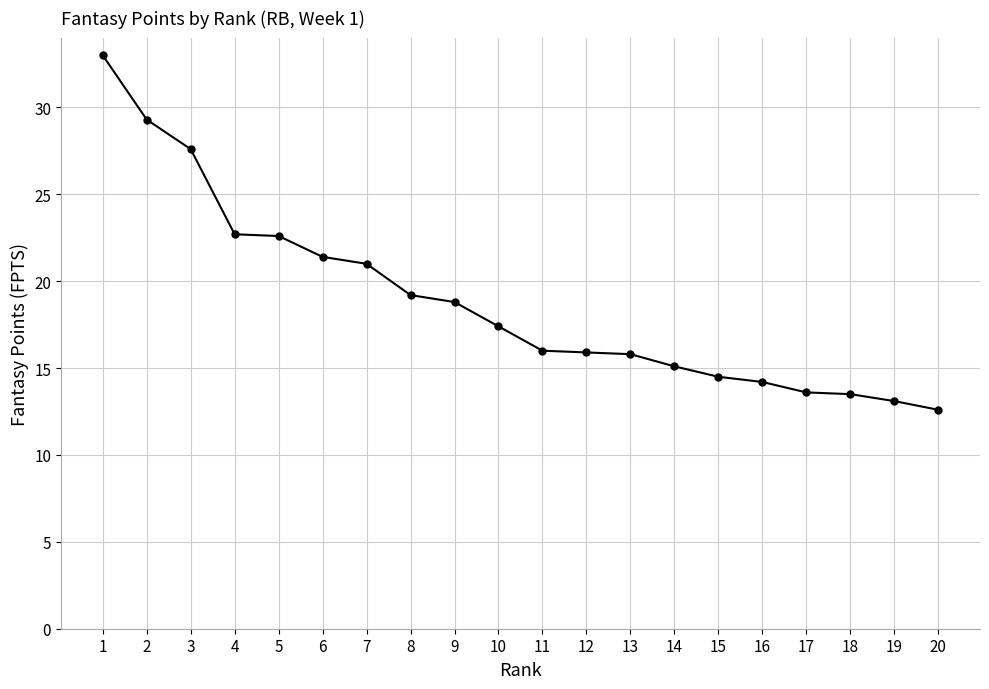

Which category has the highest value across all series?

1